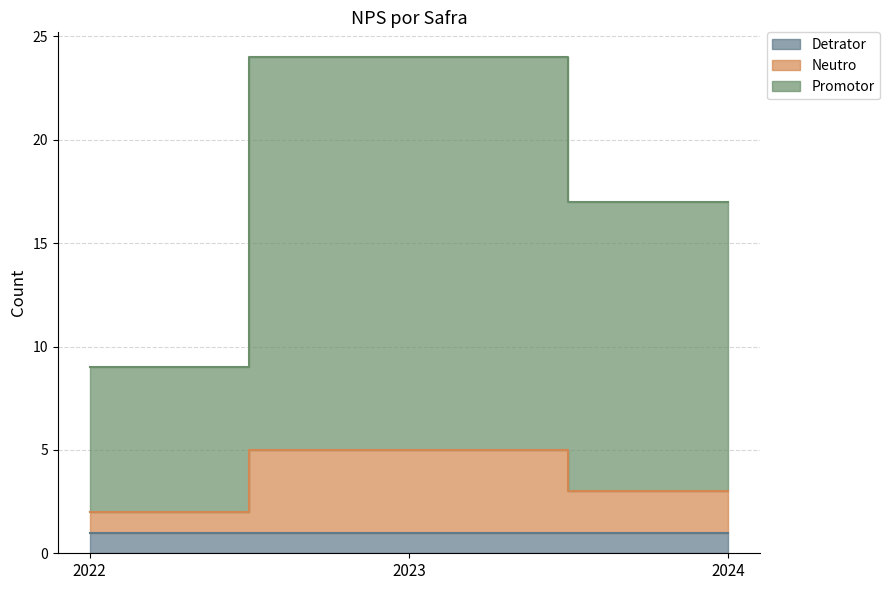

Which series has the largest total across all categories?

Promotor